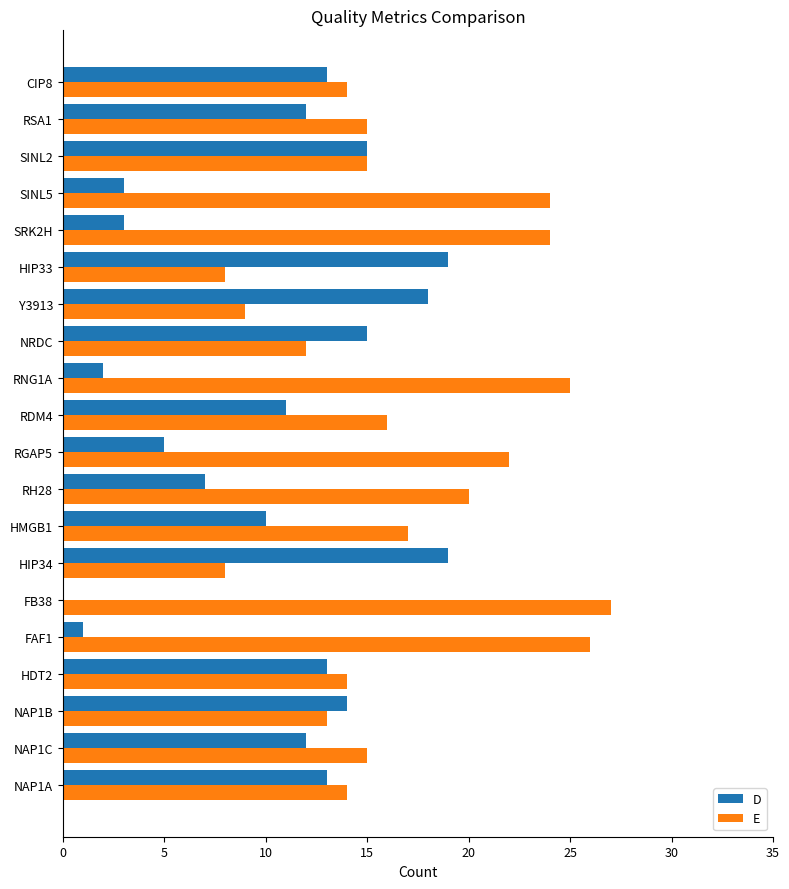

How many positive values does the D series have?

19